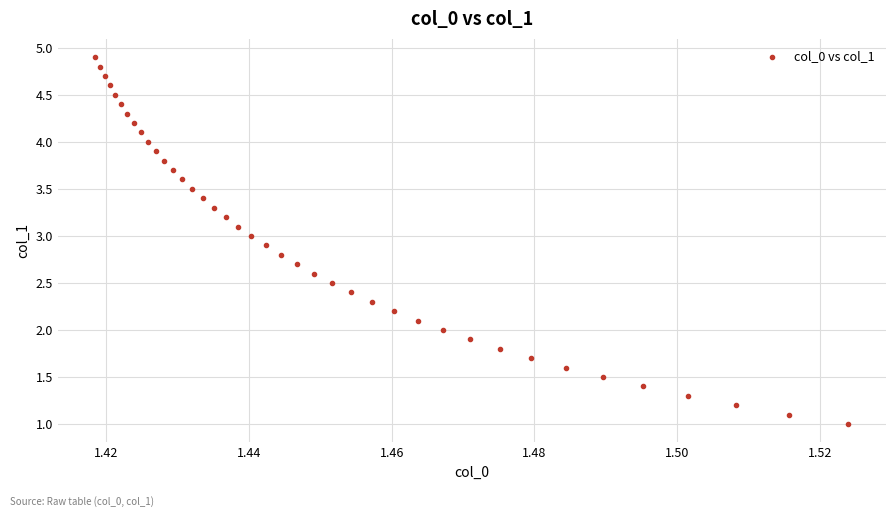

What is the range of Y values (max minus min)?

3.9